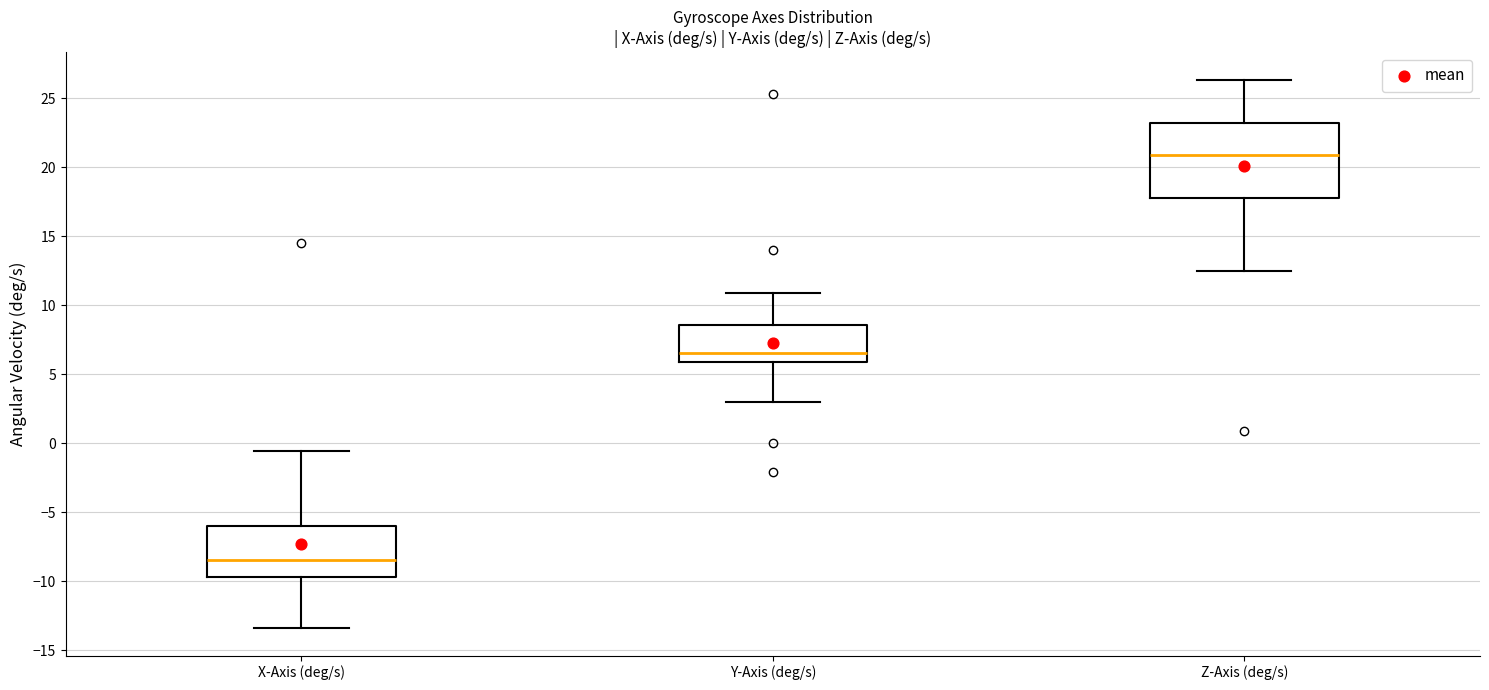

Reading left to right, transcribe this box plot: for each box, give where its median line is, the range the box spans, and where its two whiskers end, as read against the y-axis. The values are not printed on the chart, so give them approximately, as read against the axis.

X-Axis (deg/s): median -8.5, box -9.5 to -6.0, whiskers -13.5 to -0.5
Y-Axis (deg/s): median 6.5, box 6.0 to 8.5, whiskers 3.0 to 11.0
Z-Axis (deg/s): median 21.0, box 18.0 to 23.0, whiskers 12.5 to 26.5